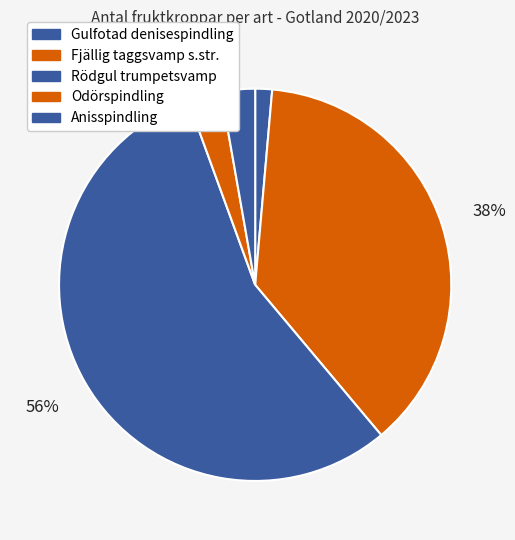

Count the number of slices in the pie.

5